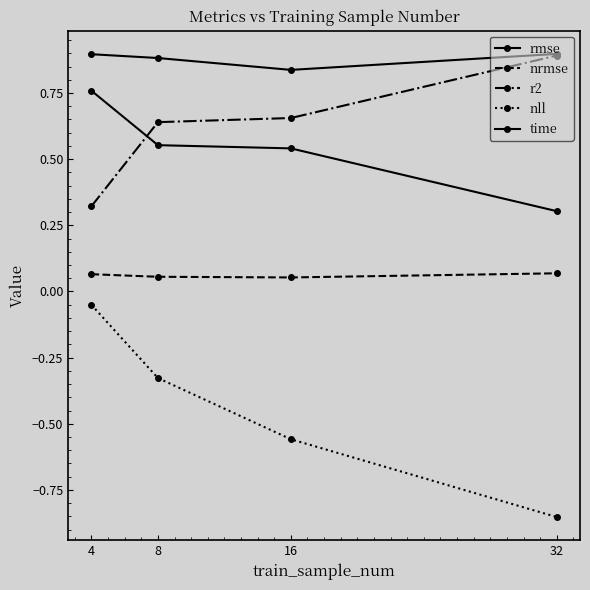

Count the number of categories in the chart.

4